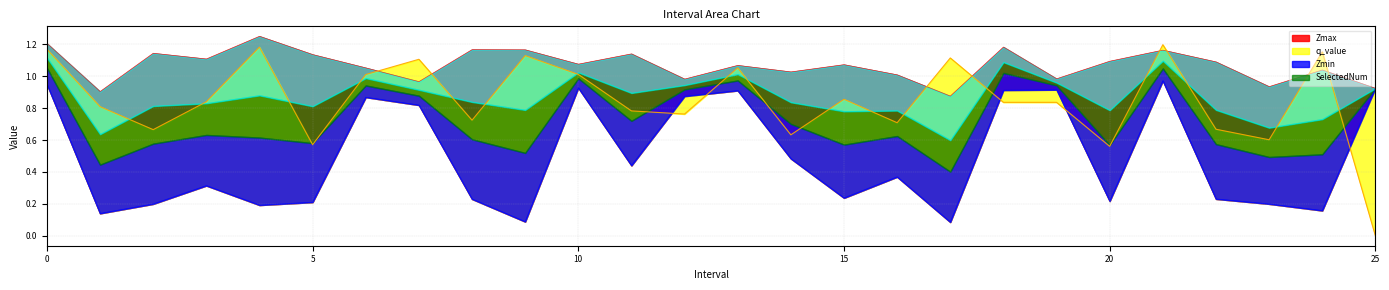

The q_value series shows 1.1 at 19.0. True or false?

False